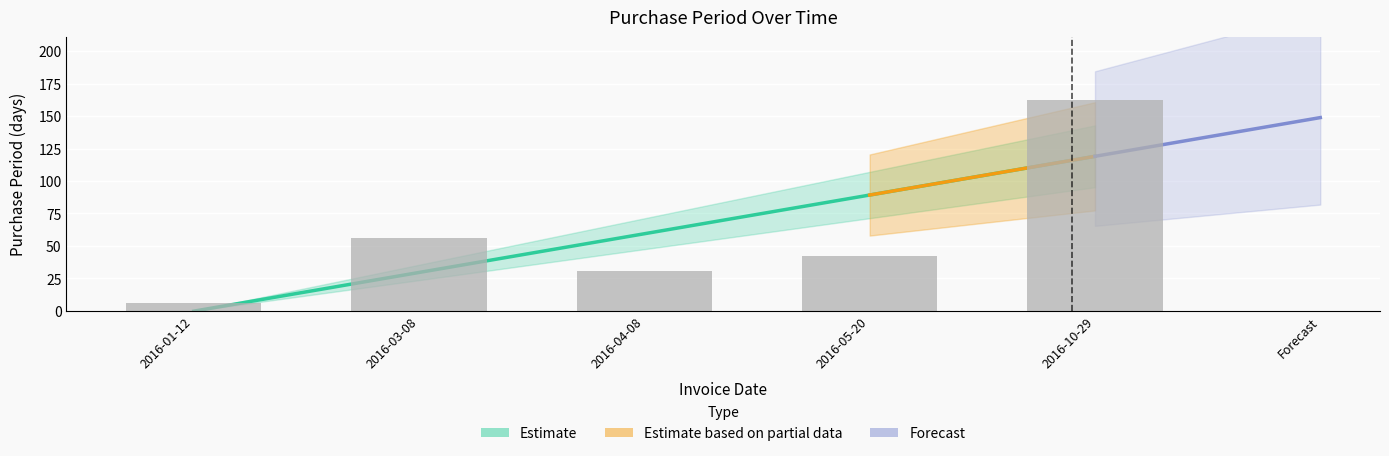

Rank the categories by value from lowest to highest.

2016-01-12, 2016-04-08, 2016-05-20, 2016-03-08, 2016-10-29